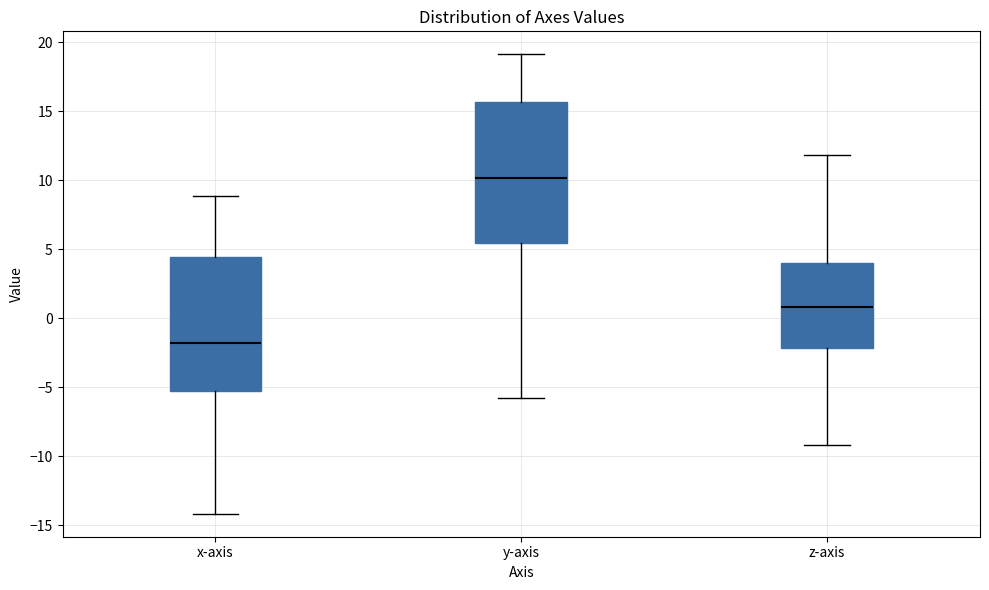

Where is the lower edge of the box for z-axis on the y-axis? The values are not printed on the chart, so give them approximately, as read against the axis.

-2.0